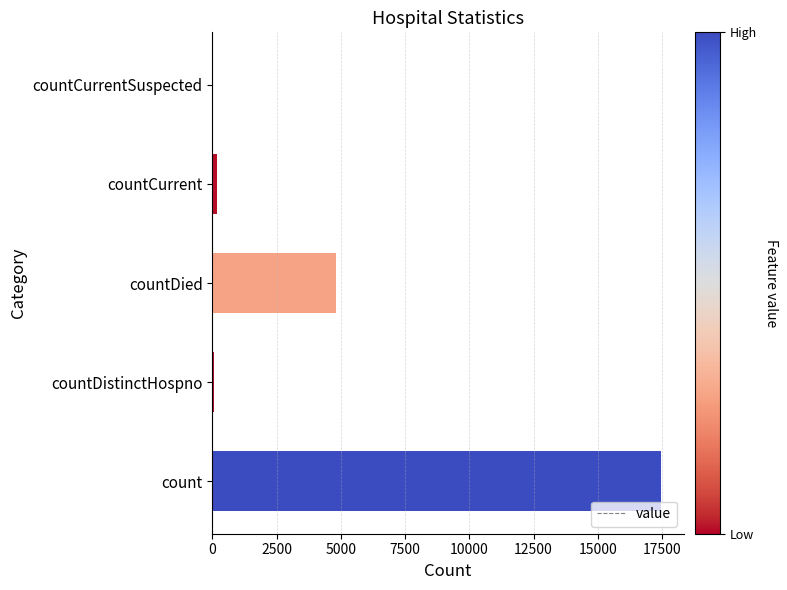

The chart shows a value of 11977 at count. True or false?

False